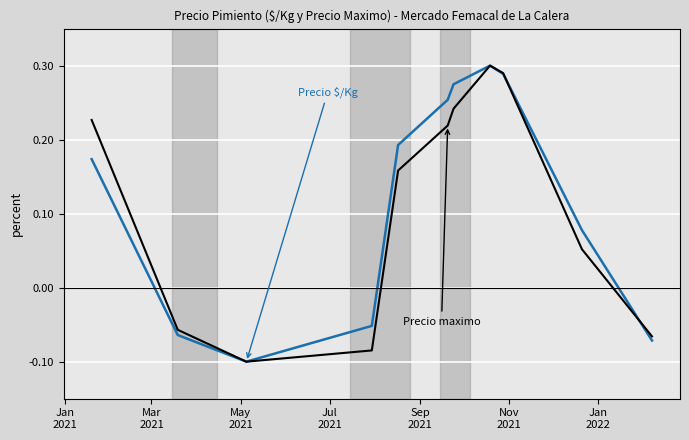

How many lines are shown in the chart?

2